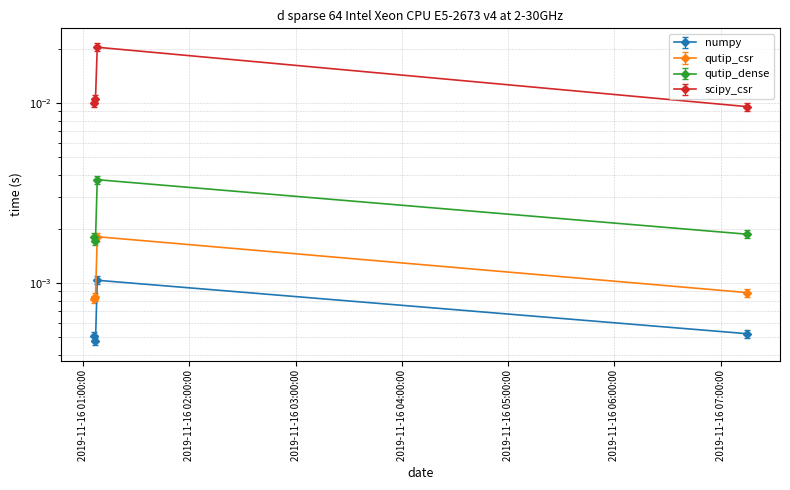

True or false: the data has more than 0 interior local peaks.

True